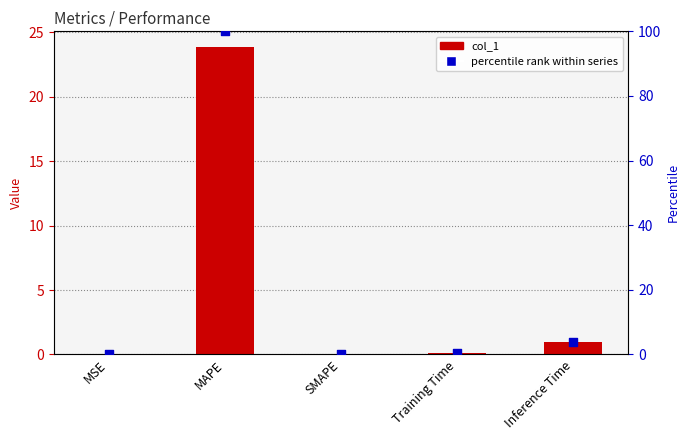

Is the value of col_1 at Inference Time greater than the value of percentile rank at MAPE?

No